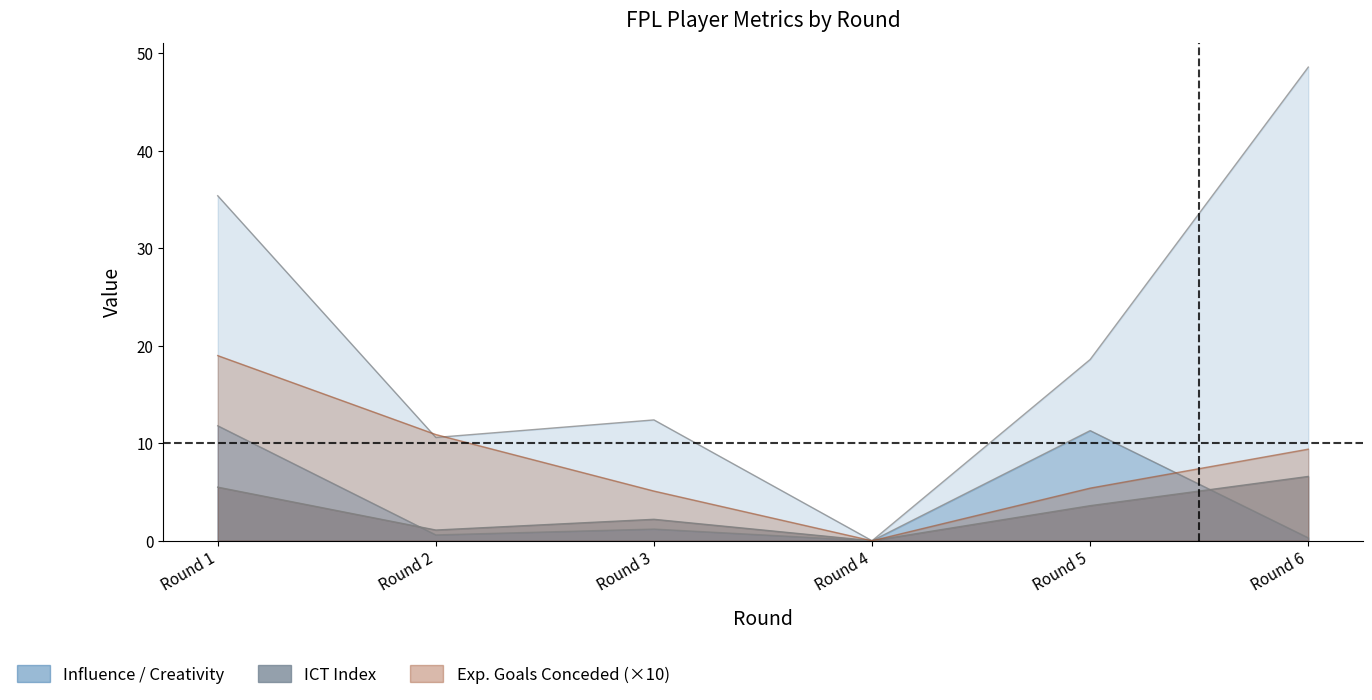

True or false: ict_index and influence intersect in this chart.

False